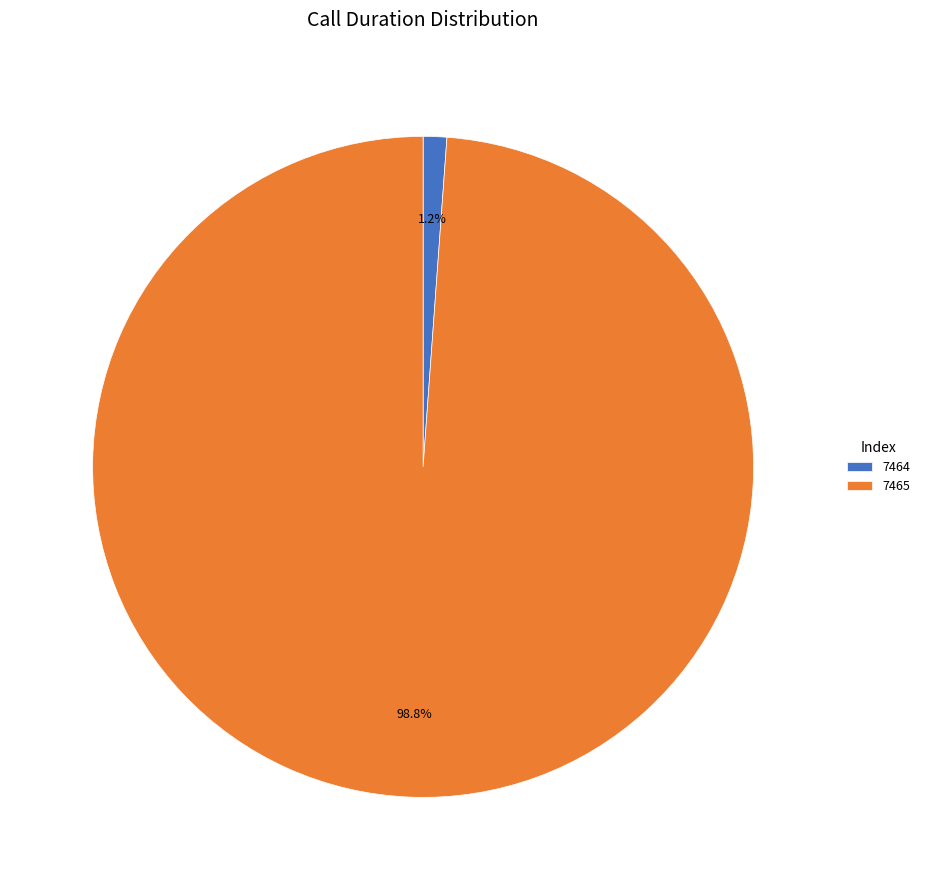

Count the number of slices in the pie.

2